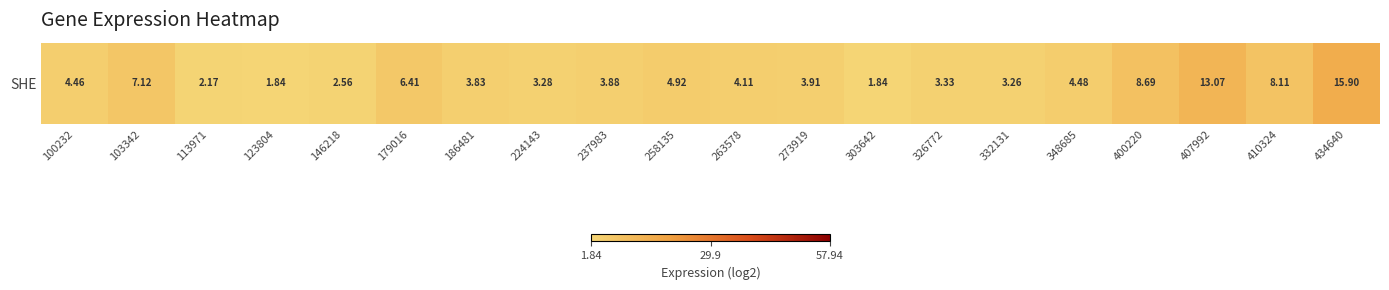

List the labels in order of value, smallest first.

123804, 303642, 113971, 146218, 332131, 224143, 326772, 186481, 237983, 273919, 263578, 100232, 348685, 258135, 179016, 103342, 410324, 400220, 407992, 434640